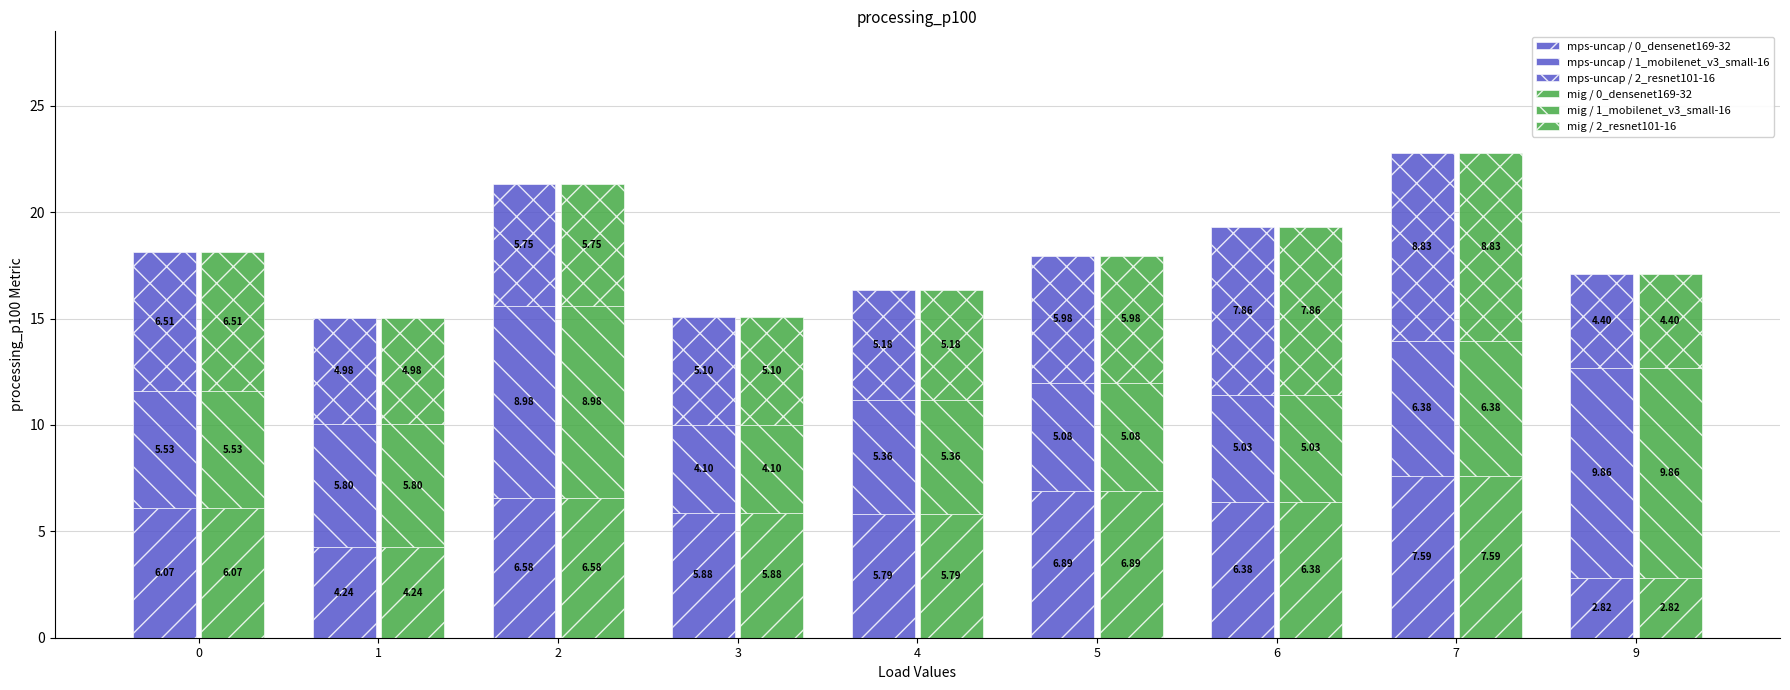

Is the value of mig / 0_densenet169-32 at 4 greater than the value of mig / 1_mobilenet_v3_small-16 at 6?

Yes